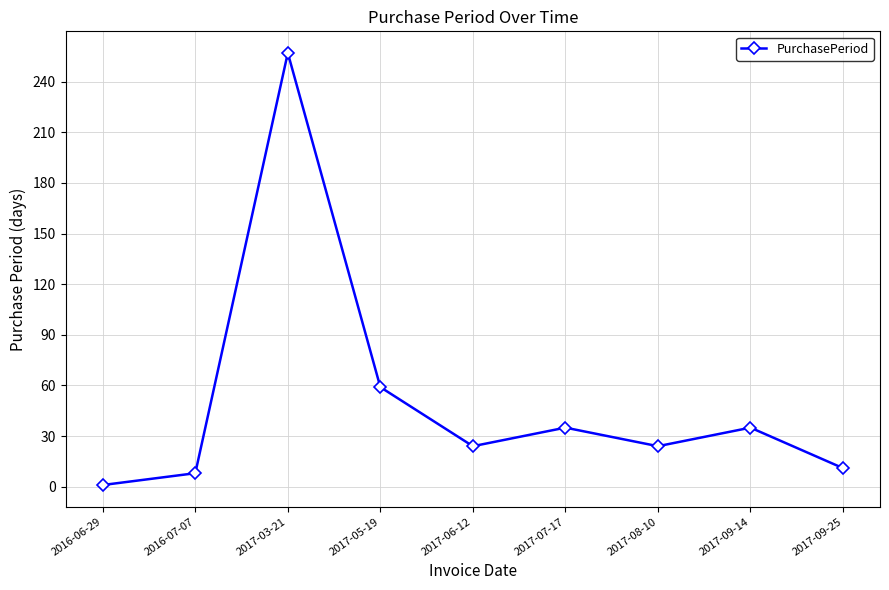

How many values are below 24?

3